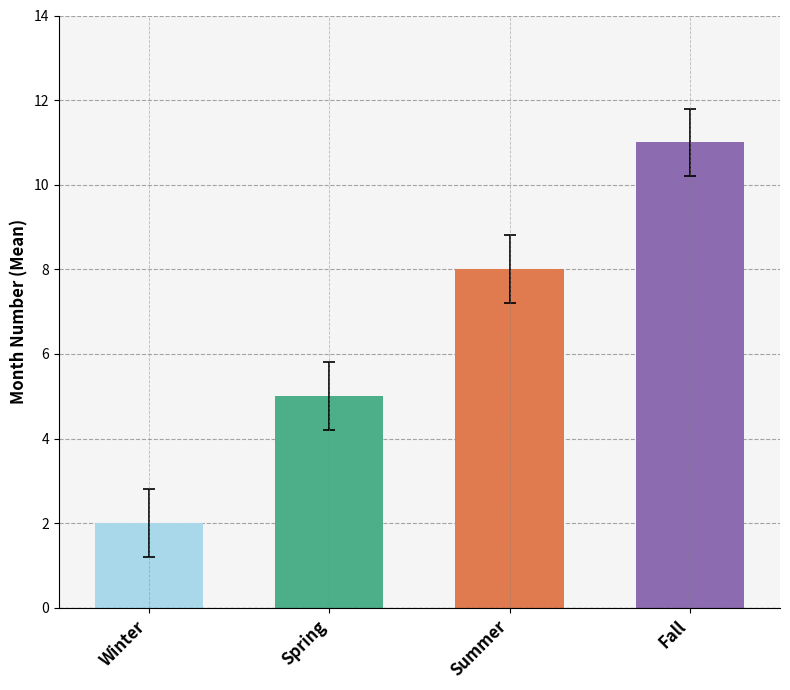

Reading right to left, what are all the values shown in this chart?

Fall=11	Summer=8	Spring=5	Winter=2